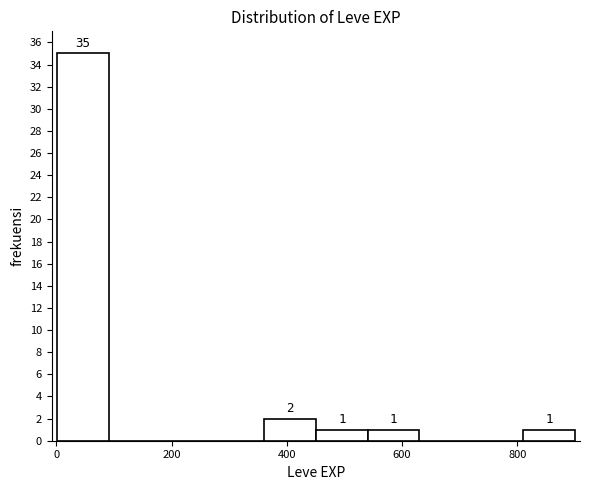

Which range on the x-axis has the tallest bar?

0 to 100